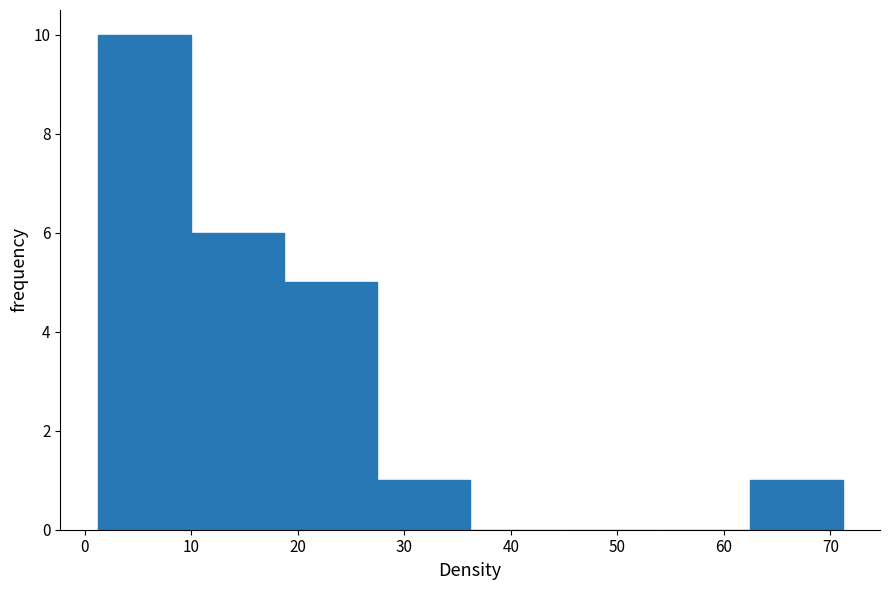

Reading left to right, transcribe this chart: for each bar, give the range it covers on the x-axis and its height. Neither the bar edges nor the heights are printed on the chart, so give them approximately, as read against the axes.

1 to 10: 10
10 to 19: 6
19 to 27: 5
27 to 36: 1
36 to 45: 0
45 to 54: 0
54 to 62: 0
62 to 71: 1